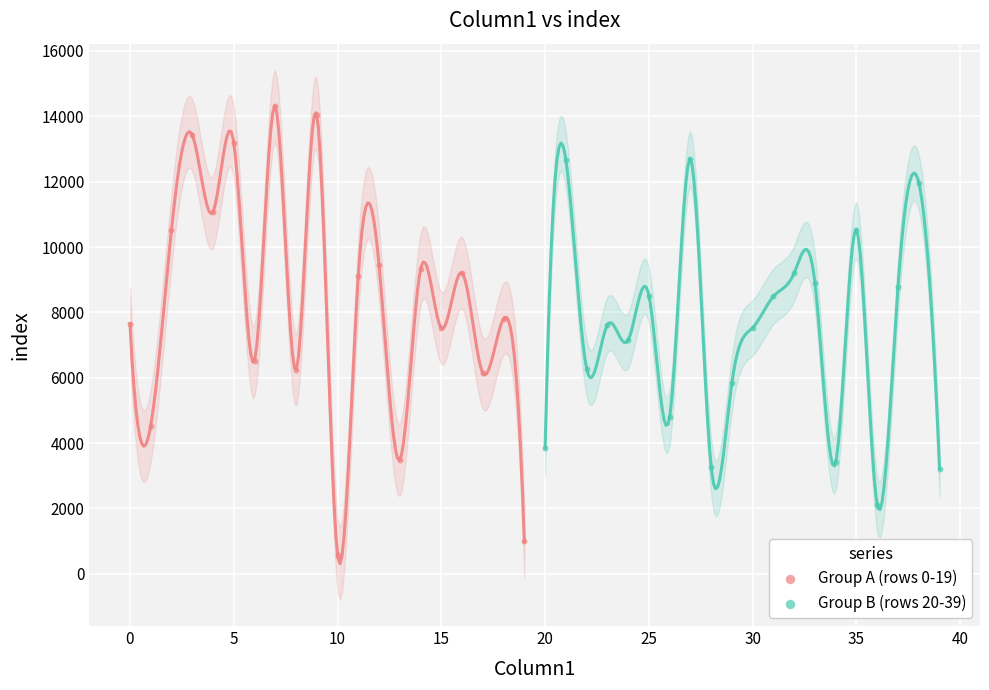

What are all the series names shown in the legend?

Group A (rows 0-19), Group B (rows 20-39)